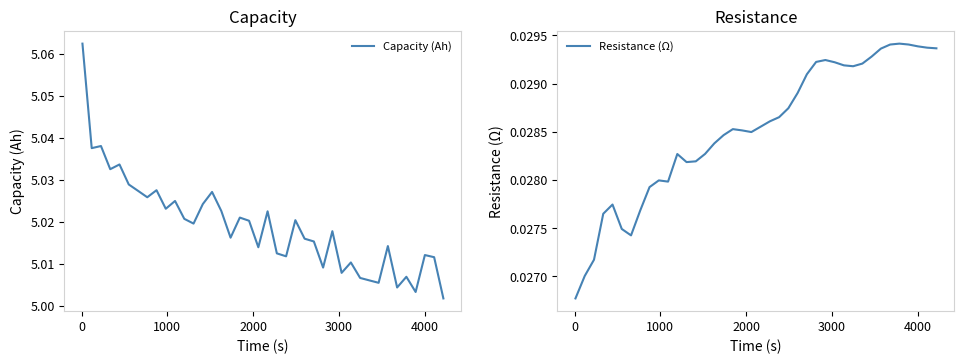

How many series are shown in this chart?

2